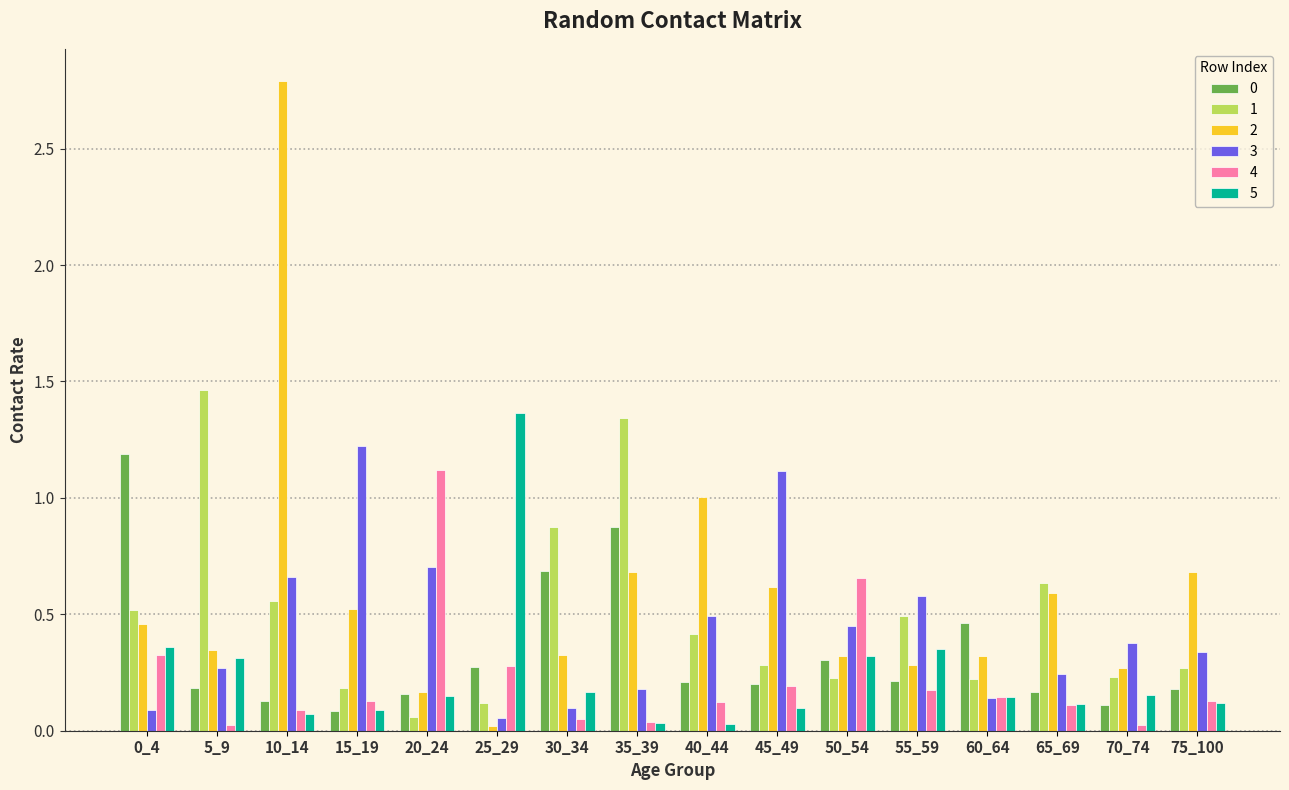

At which category is the sum across all series the highest?

10_14